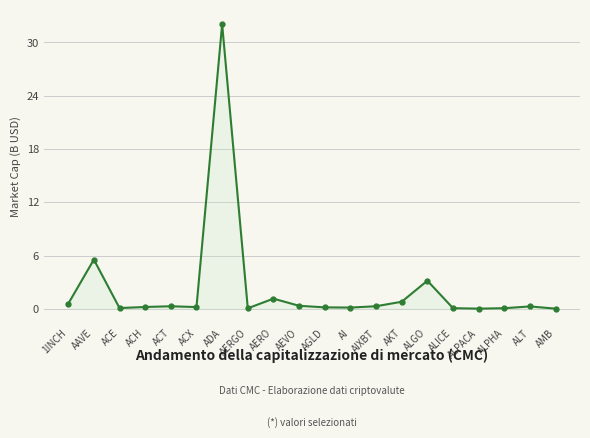

What is the sum of all values?

45.7